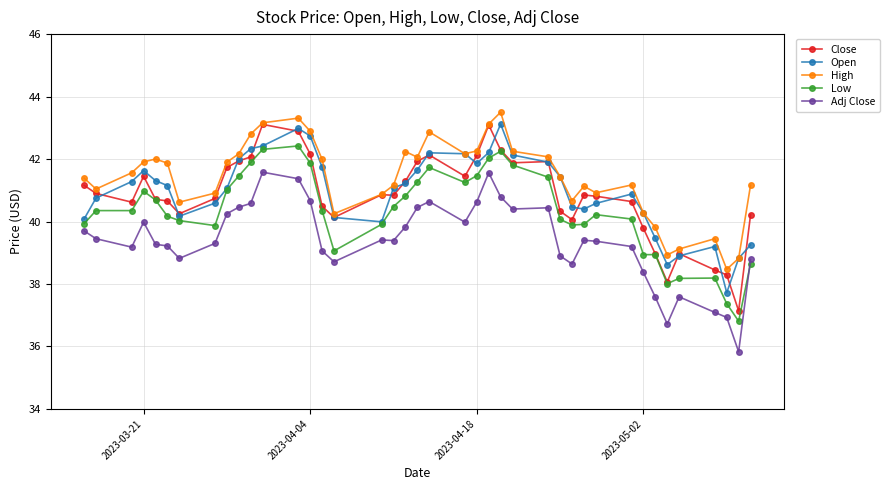

How many values in the Open series exceed 41?

22